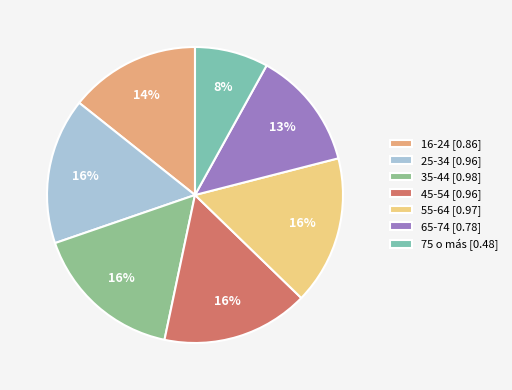

Rank the categories by value from highest to lowest.

35-44, 55-64, 45-54, 25-34, 16-24, 65-74, 75 o más